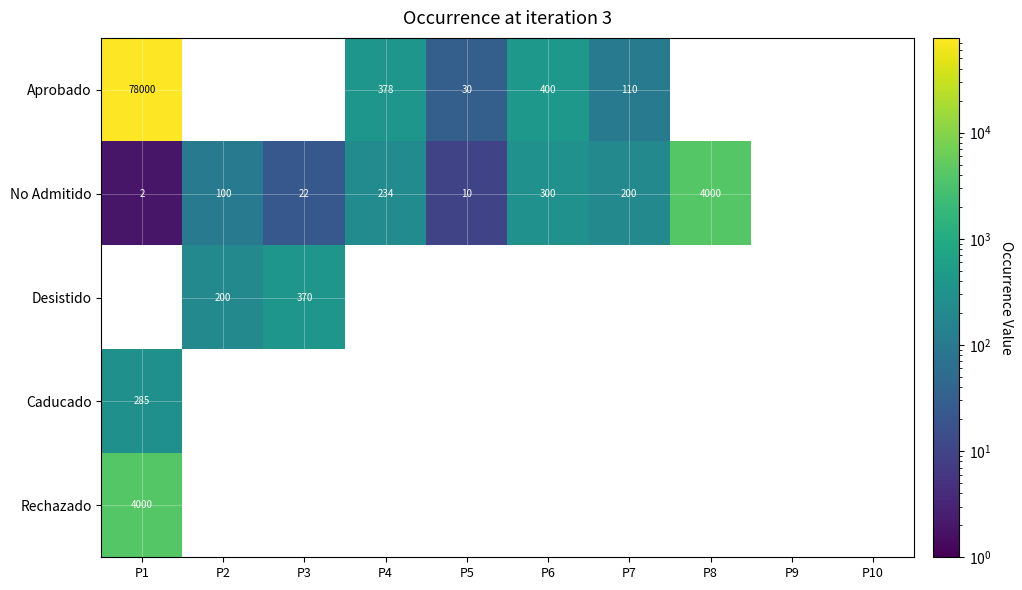

Count the number of data series in this chart.

5